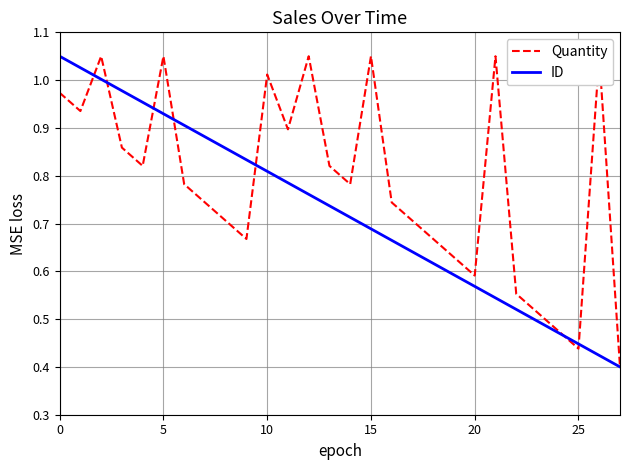

The Quantity series shows 1.4 at 6. True or false?

False